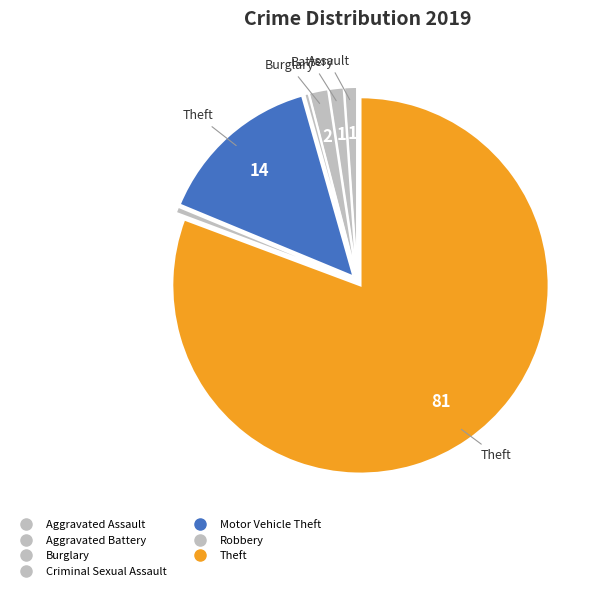

Count the number of slices in the pie.

7